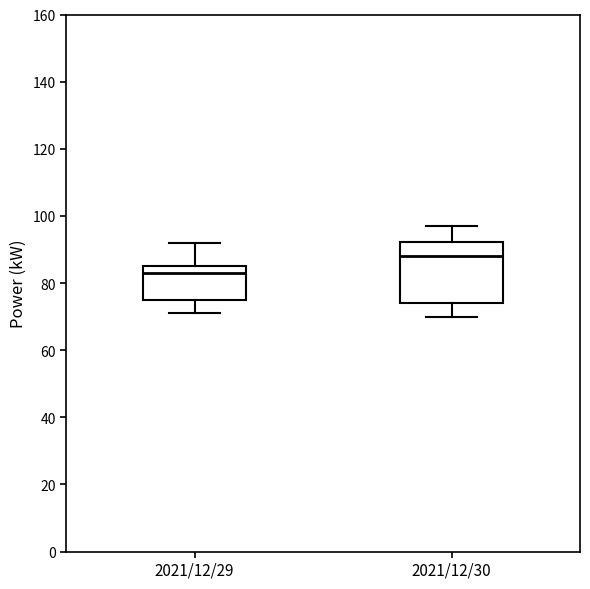

Reading left to right, transcribe this box plot: for each box, give where its median line is, the range the box spans, and where its two whiskers end, as read against the y-axis. The values are not printed on the chart, so give them approximately, as read against the axis.

2021/12/29: median 84, box 76 to 86, whiskers 72 to 92
2021/12/30: median 88, box 74 to 92, whiskers 70 to 98